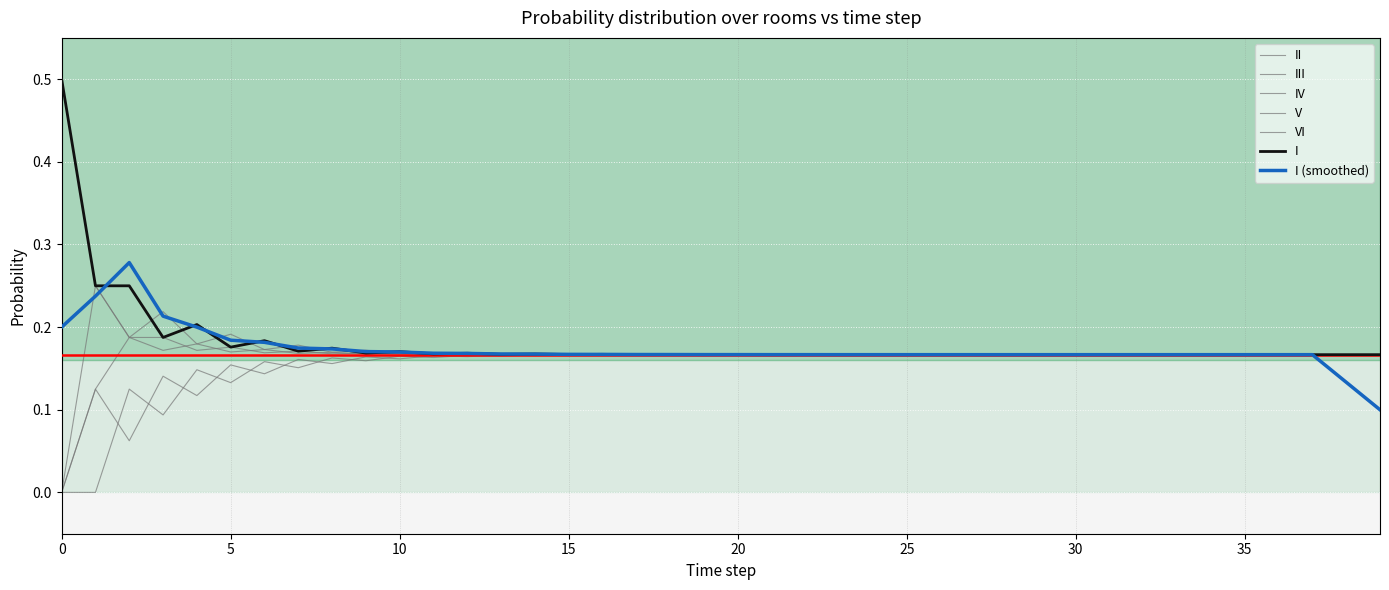

How many lines are shown in the chart?

7